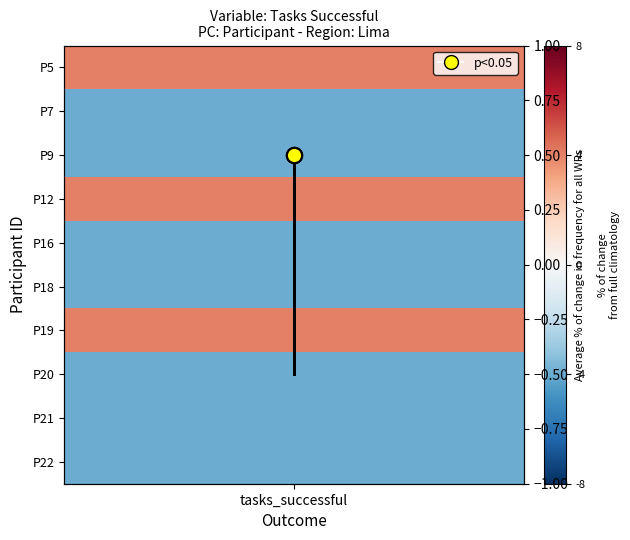

What is the sum of all values?

-2.0